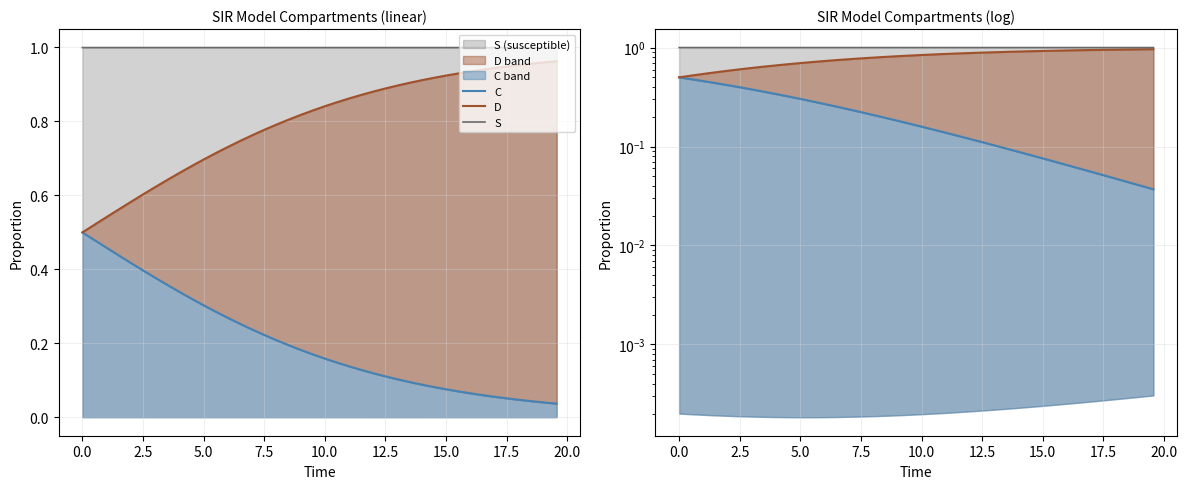

What are all the series names shown in the legend?

C, D, S